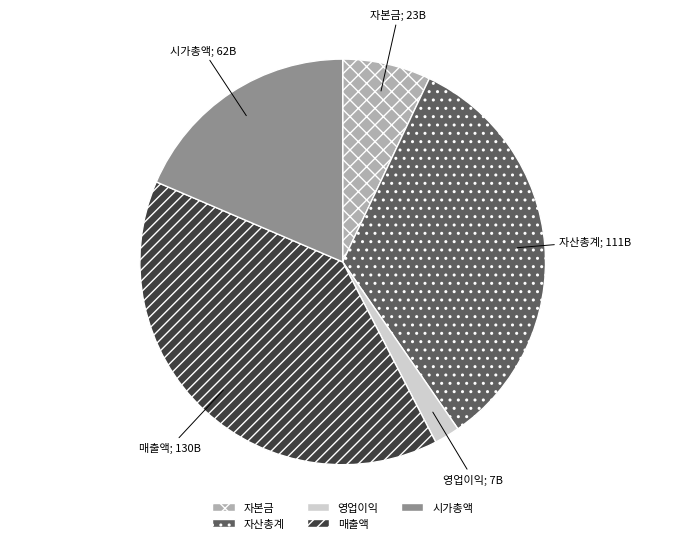

Do 자본금 and 자산총계 together represent more than half of the pie?

No